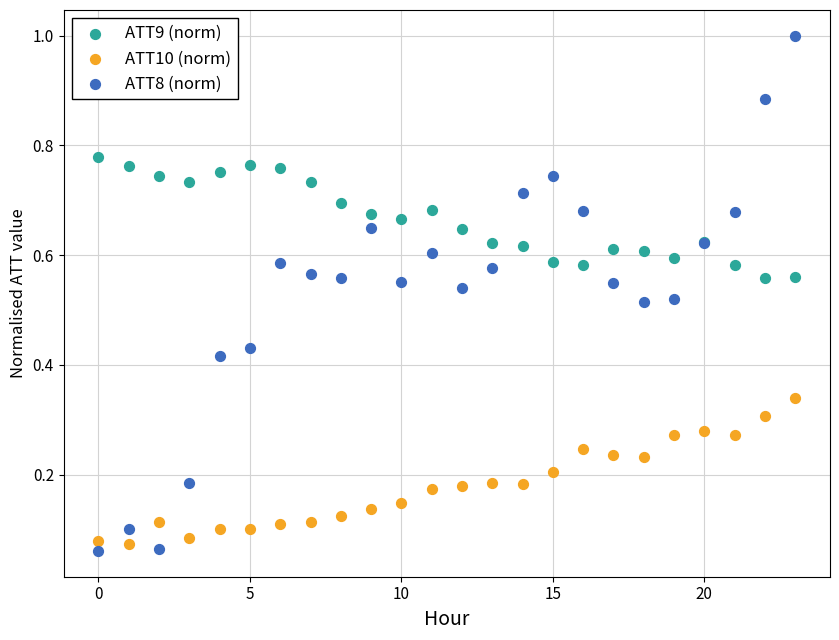

What are all the series names shown in the legend?

ATT9 (norm), ATT10 (norm), ATT8 (norm)